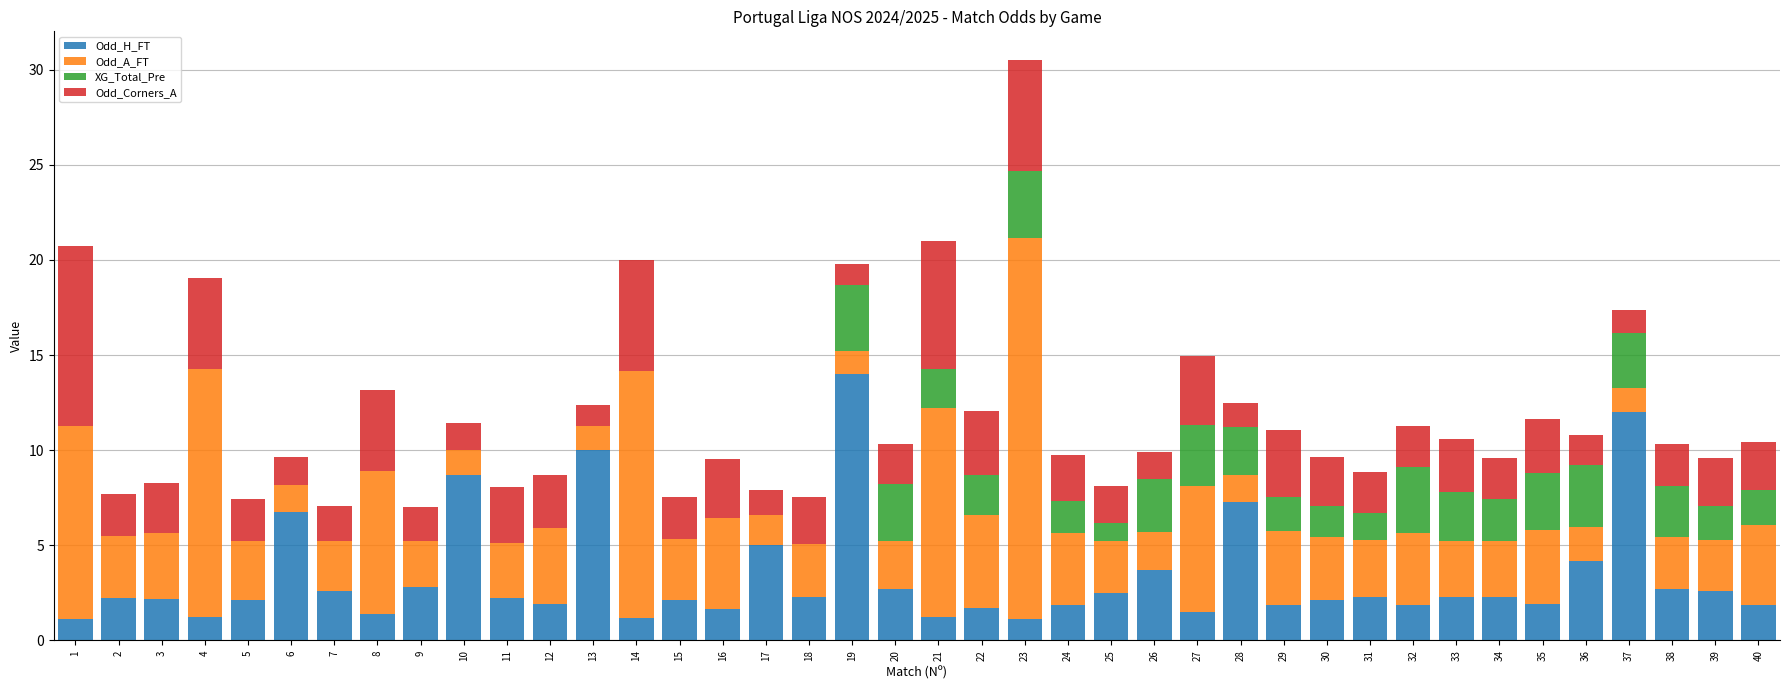

What is the total value across all series at 24?

9.8